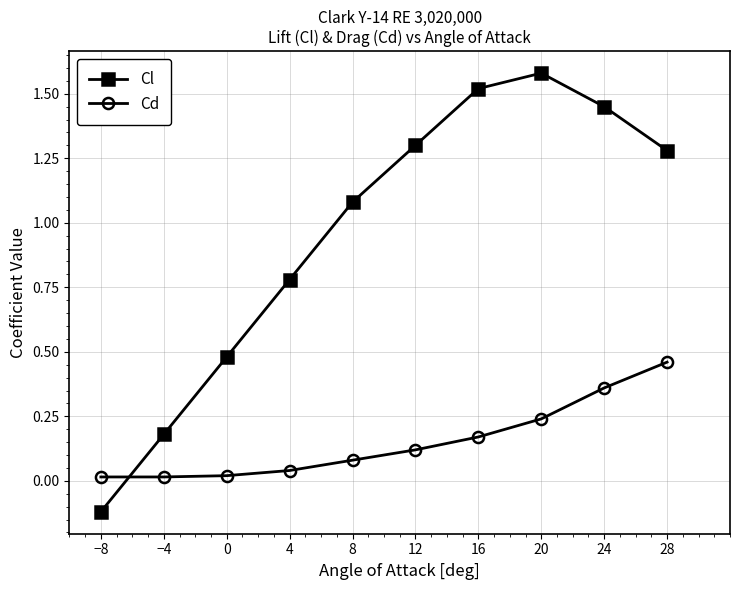

The Cl series shows 1.0 at 4. True or false?

False